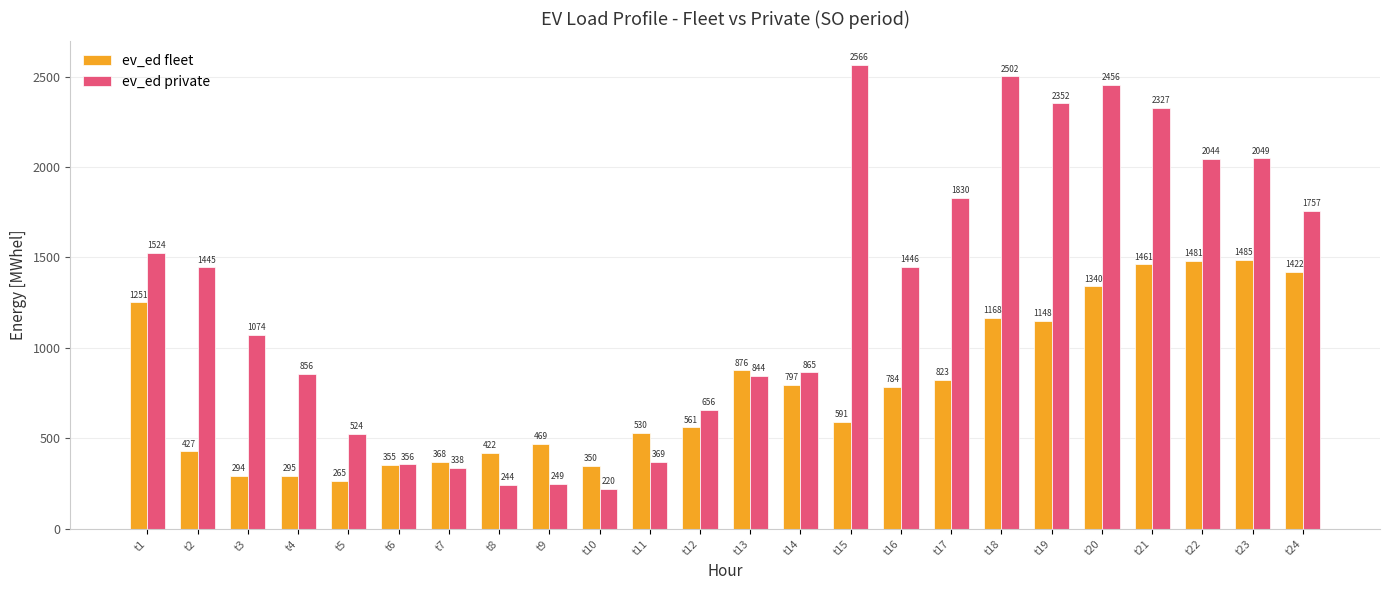

How many bars are there in total?

48